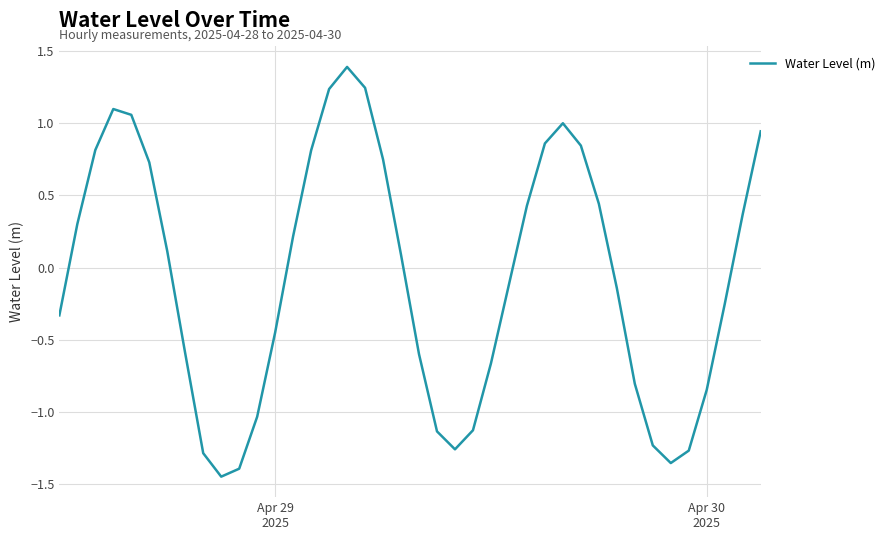

What is the difference between the maximum and minimum values?

2.8